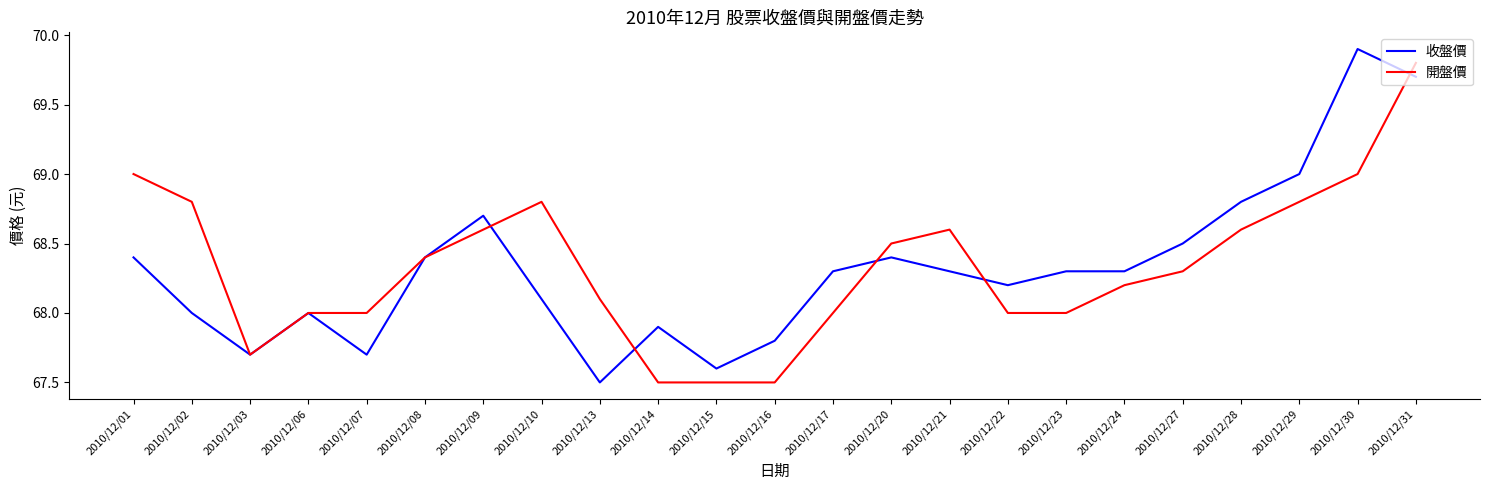

Does the chart display data point markers on the line(s)?

No